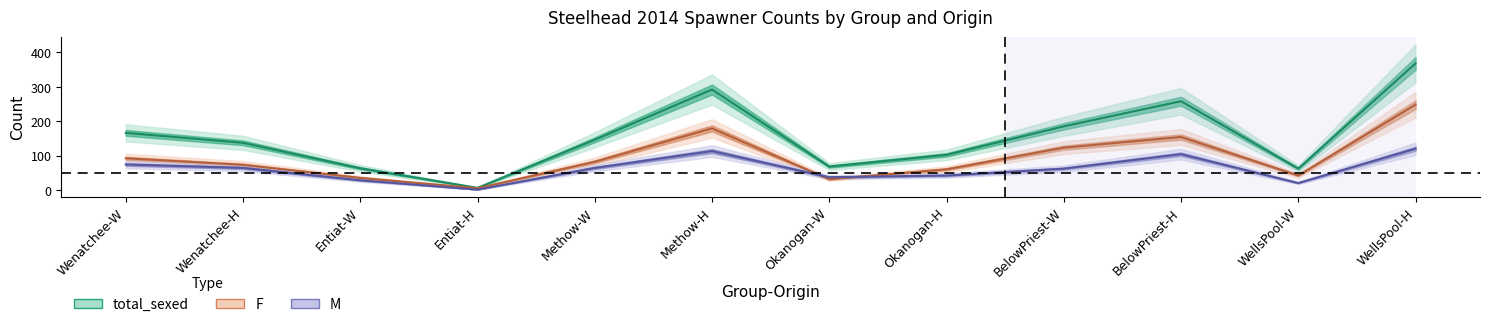

In M, how many points are higher than both neighbors (excluding endpoints)?

2